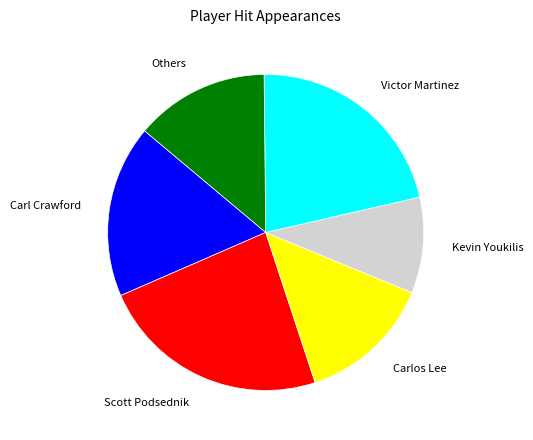

Does any single category account for the majority?

No